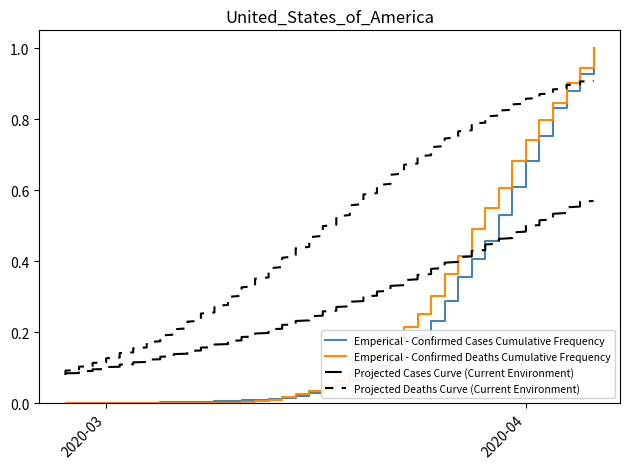

What is the highest value of the Emperical - Confirmed Deaths Cumulative Frequency series?

1.0